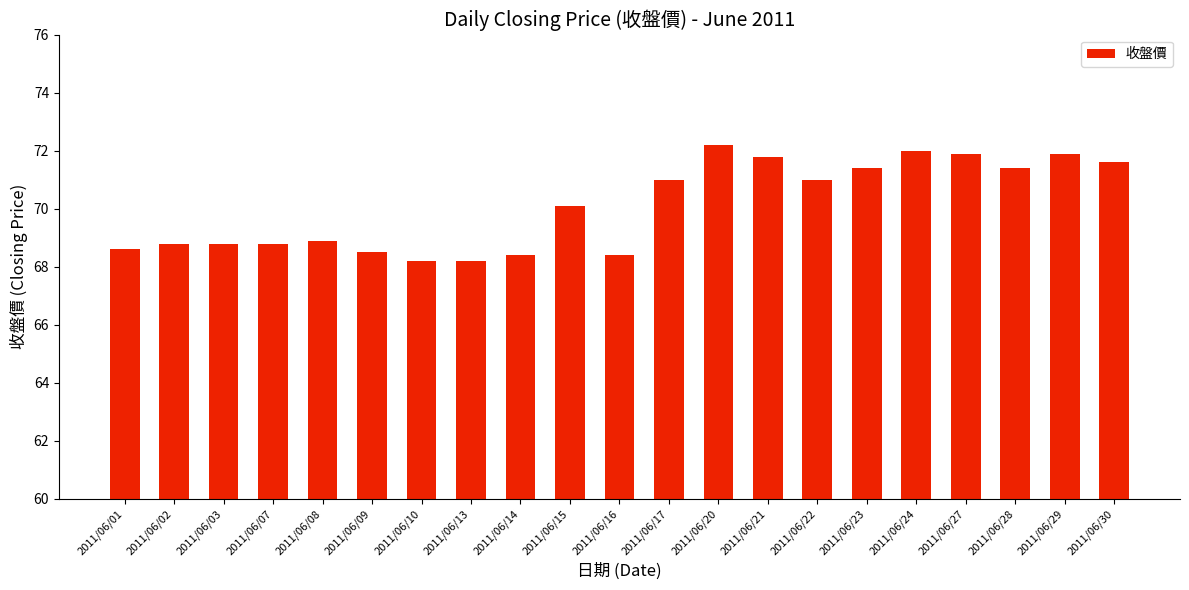

Does the chart contain stacked bars?

No